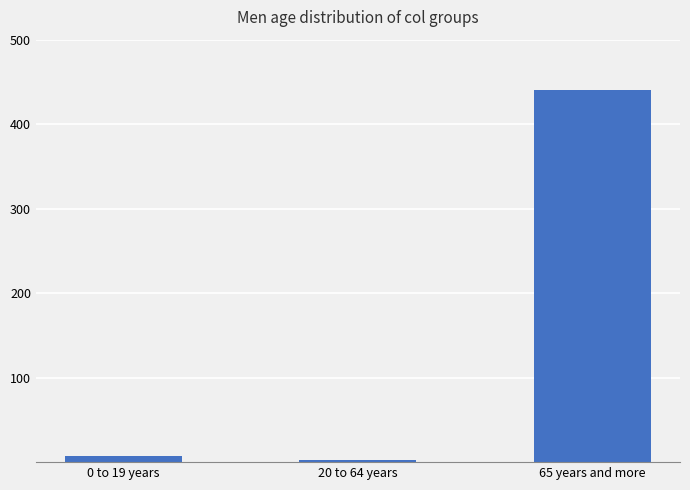

Rank the categories by value from highest to lowest.

65 years and more, 0 to 19 years, 20 to 64 years